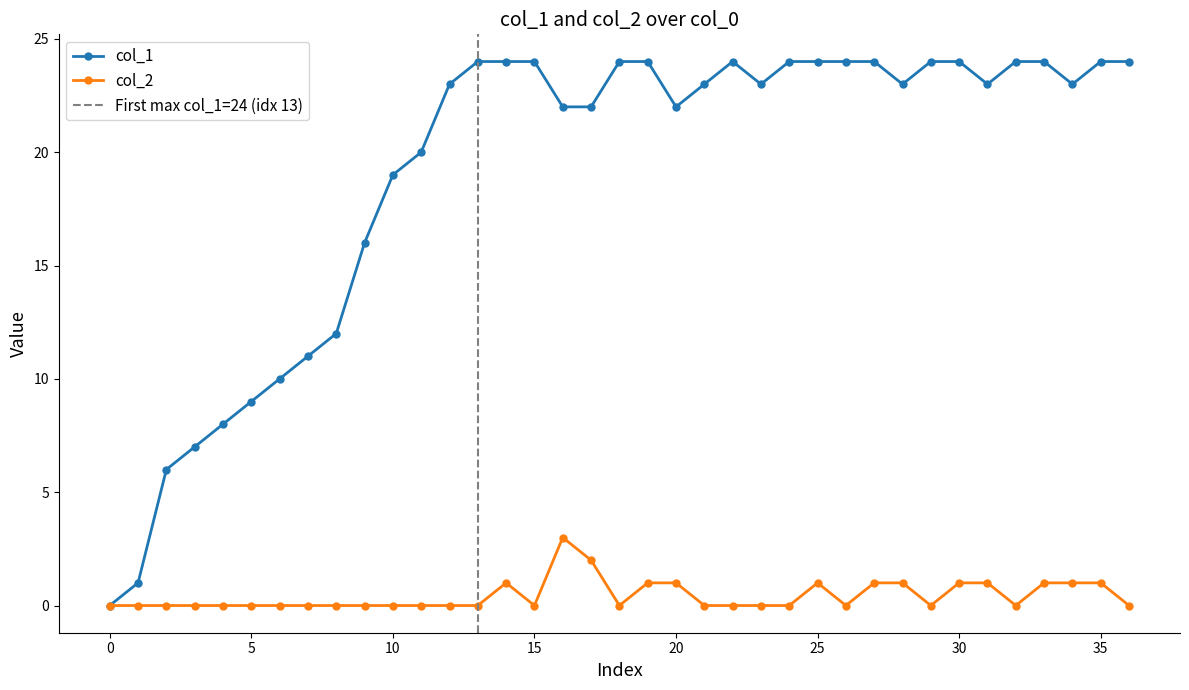

Rank the series by their average value, from highest to lowest.

col_1, col_2